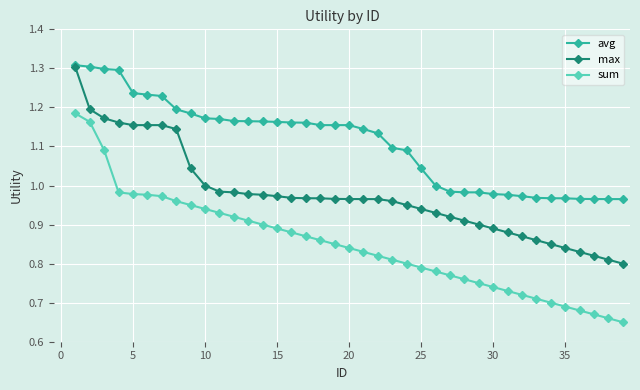

At how many categories does at least one series exceed 0?

39